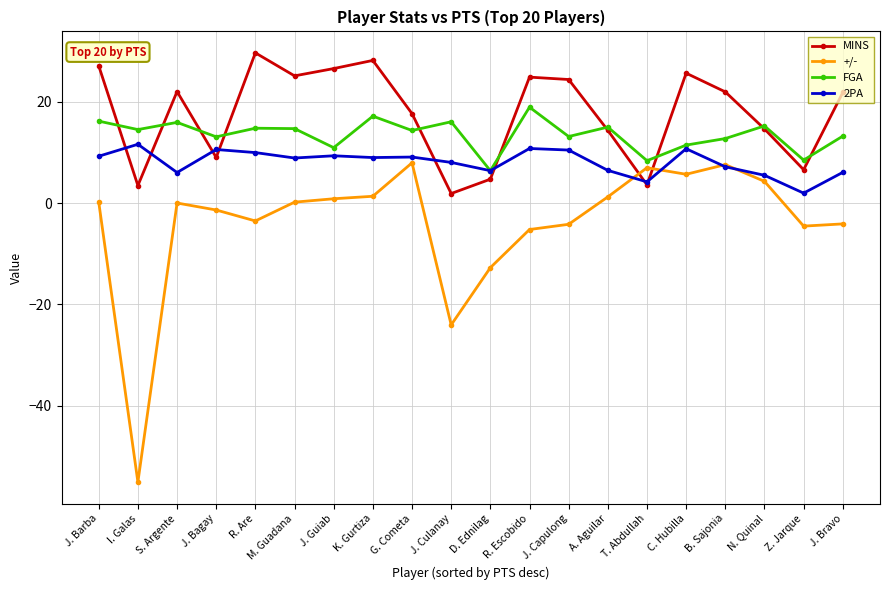

What is the average value of the MINS series?

17.6